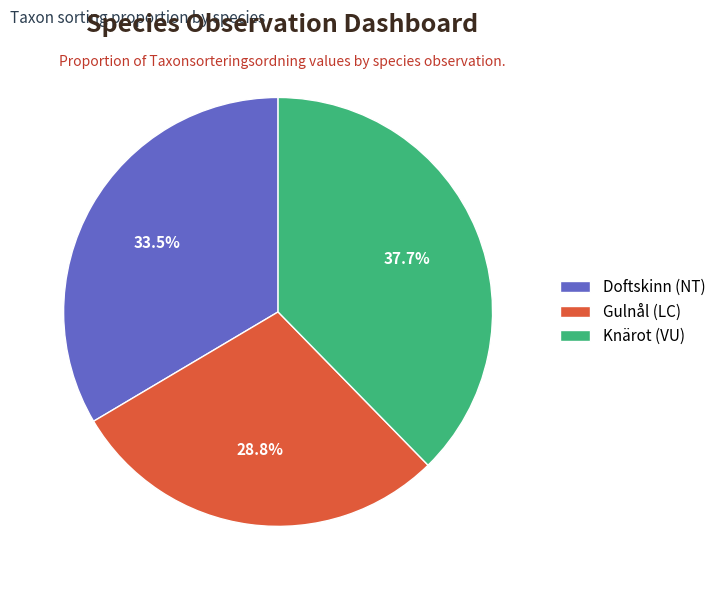

Does Gulnål (LC) represent more than half of the total?

No